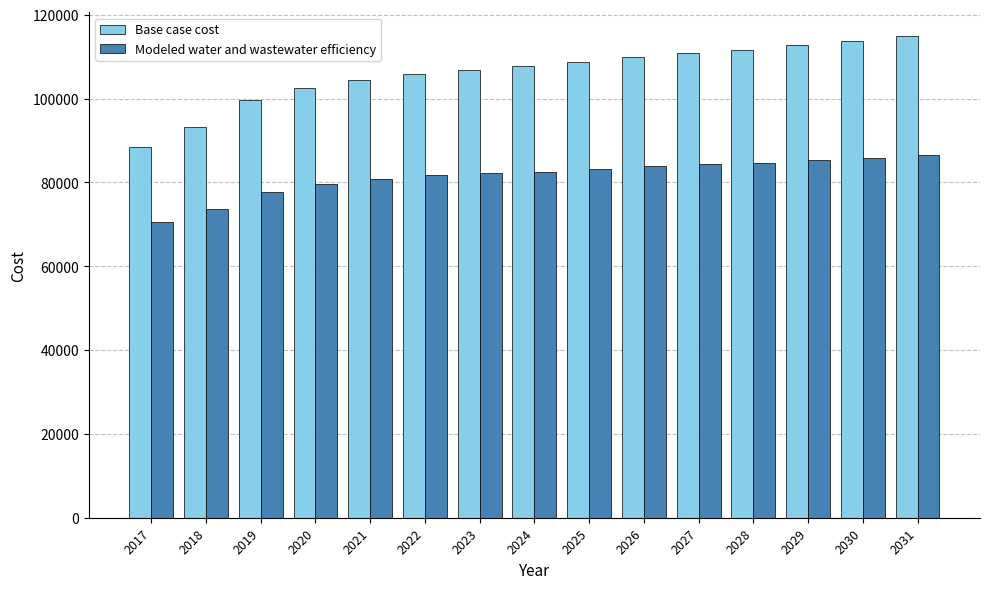

Rank the series by their maximum value, from highest to lowest.

Base case cost, Modeled water and wastewater efficiency